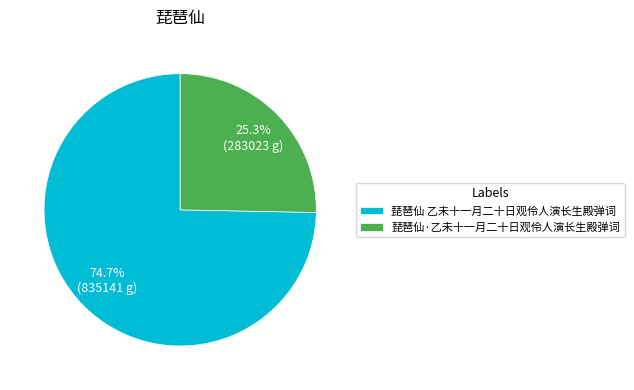

To the nearest percent, what is the difference between the largest and smallest slice percentages?

49%